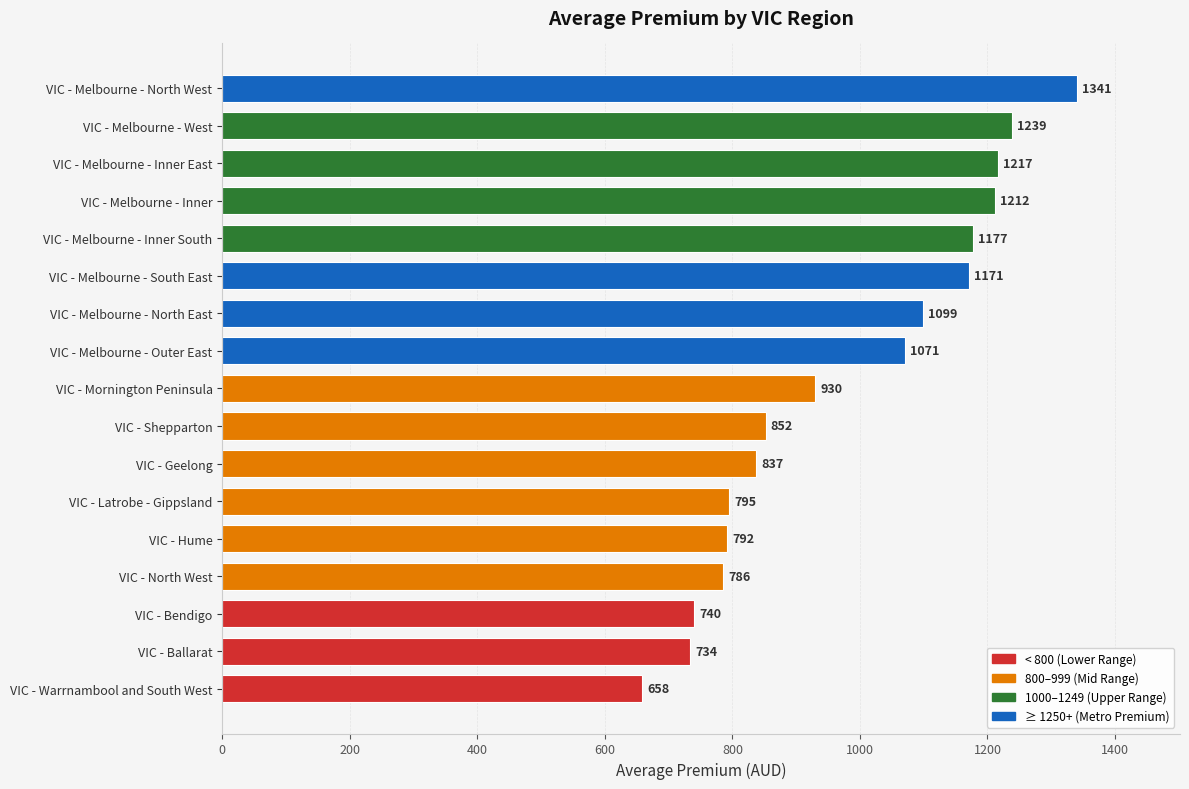

The value at VIC - Melbourne - West is 1239. True or false?

True